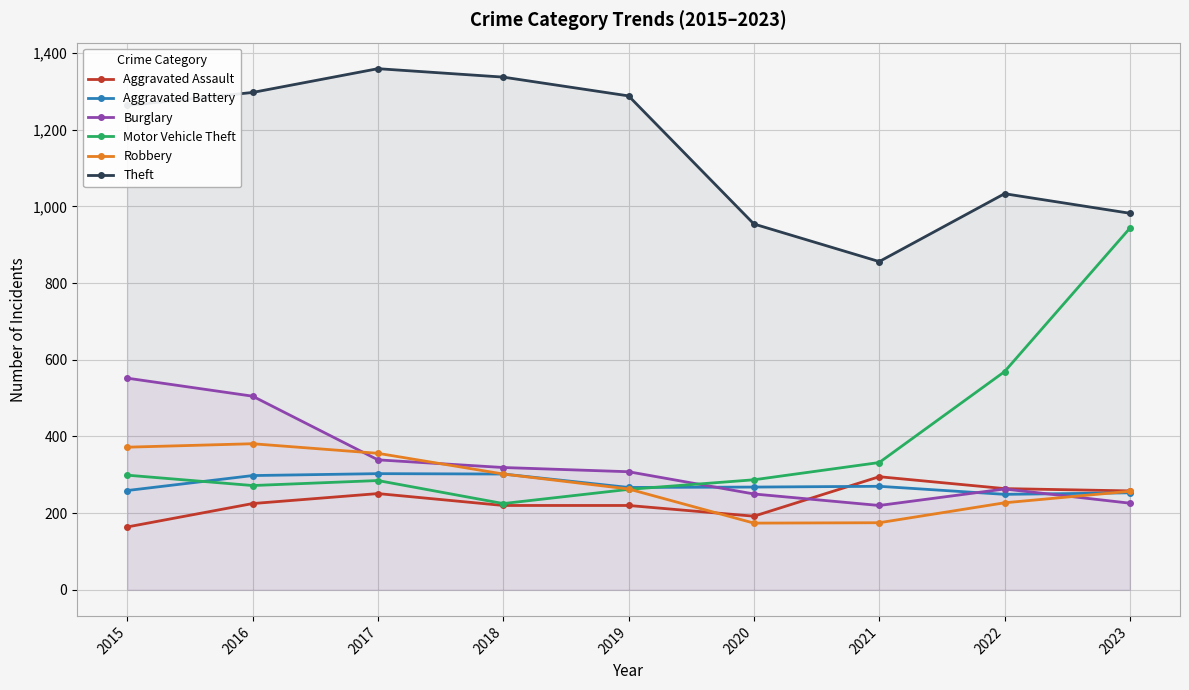

What is the difference between the highest and lowest values at 2021?

681